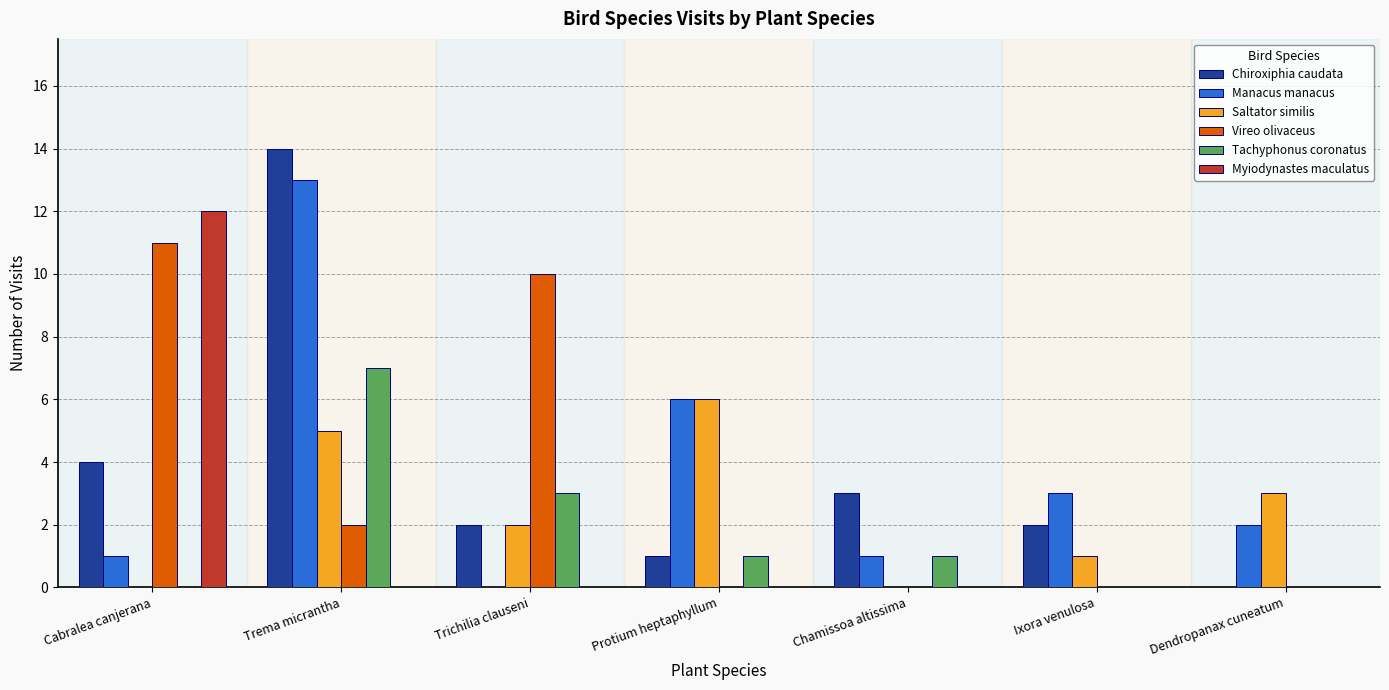

Are the bars horizontal?

No